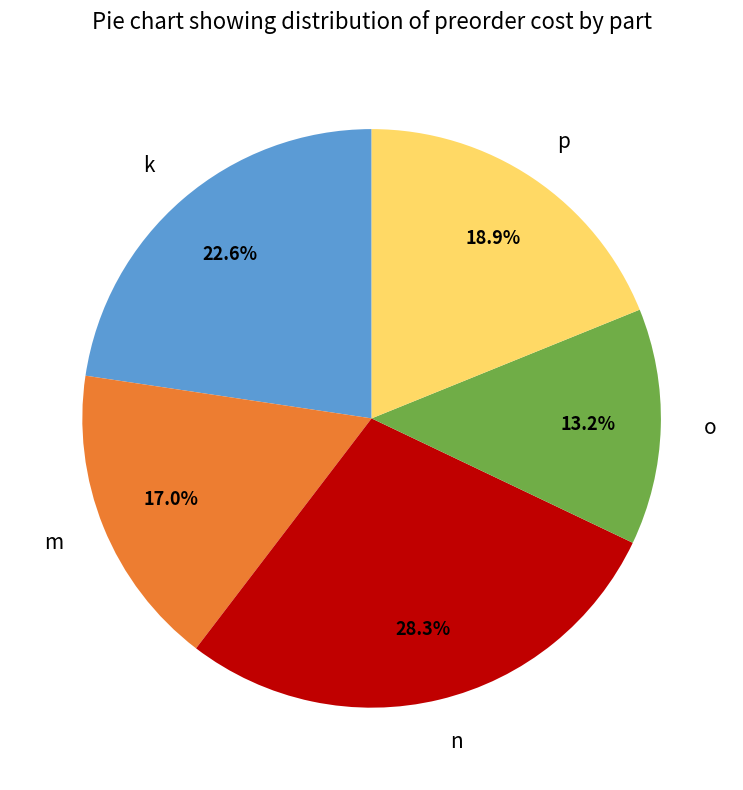

How many segments does this pie chart have?

5